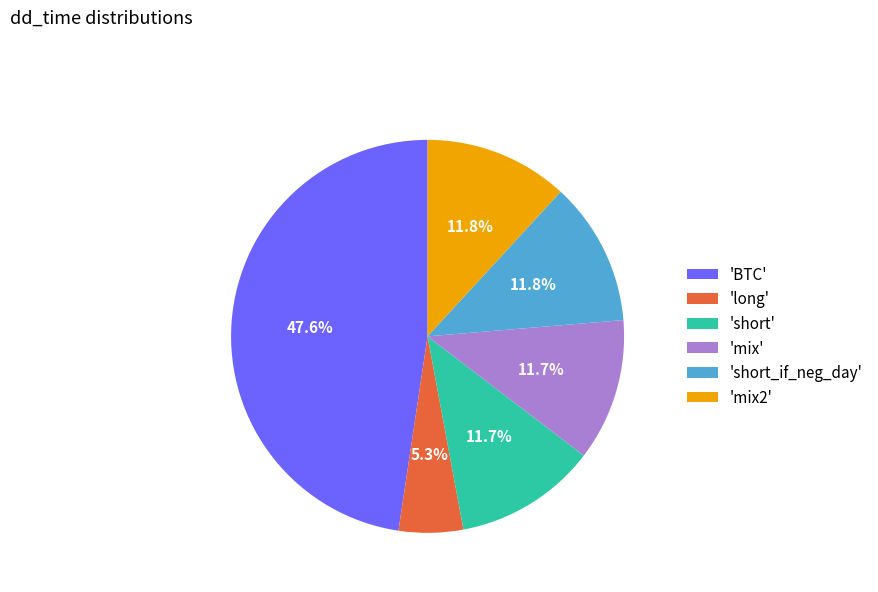

What is the smallest slice in the pie chart?

'long'